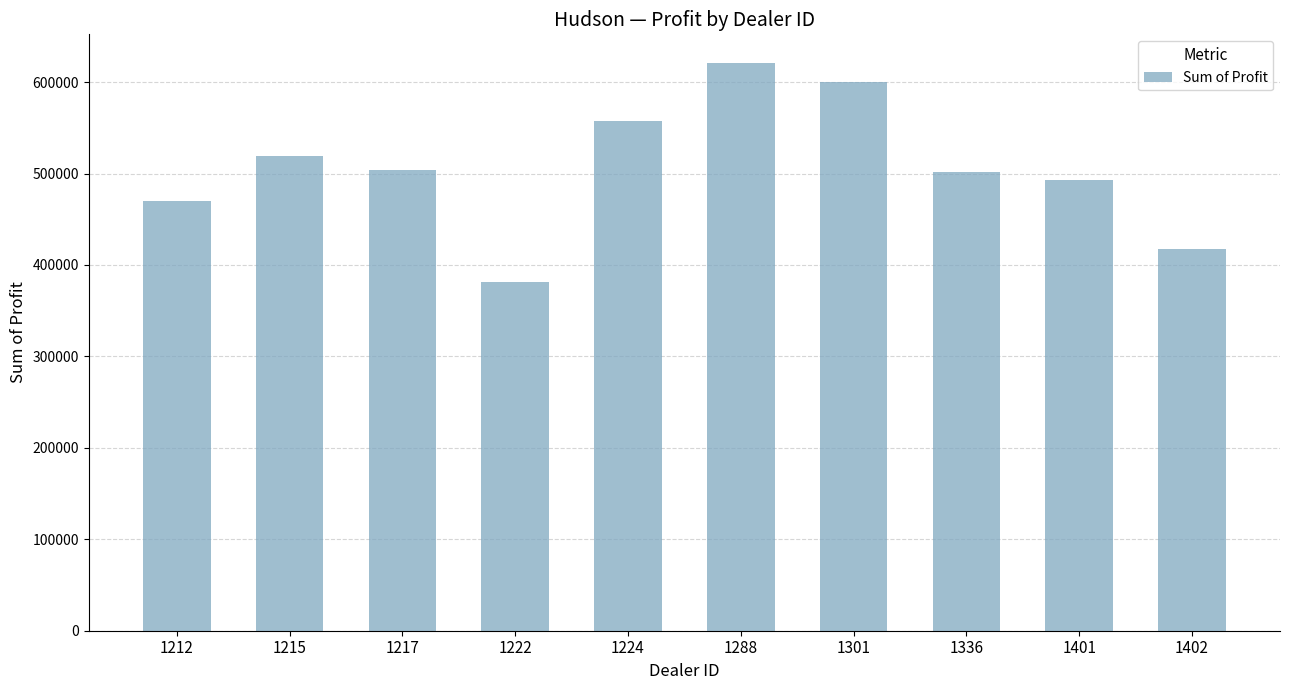

What is the approximate value at 1288?

621153.0